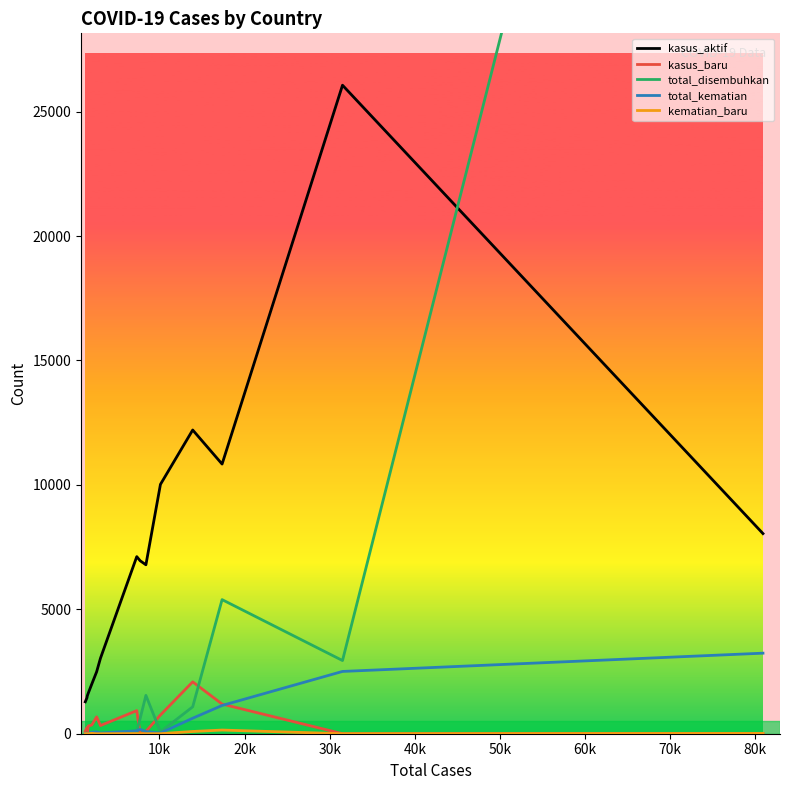

Which series has the widest spread of values?

total_disembuhkan